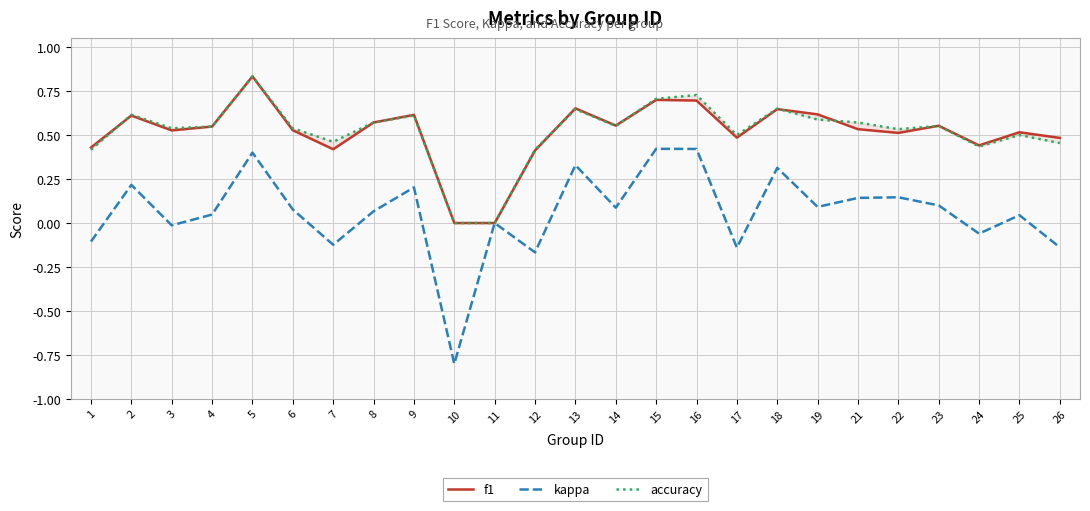

Does the chart display data point markers on the line(s)?

No